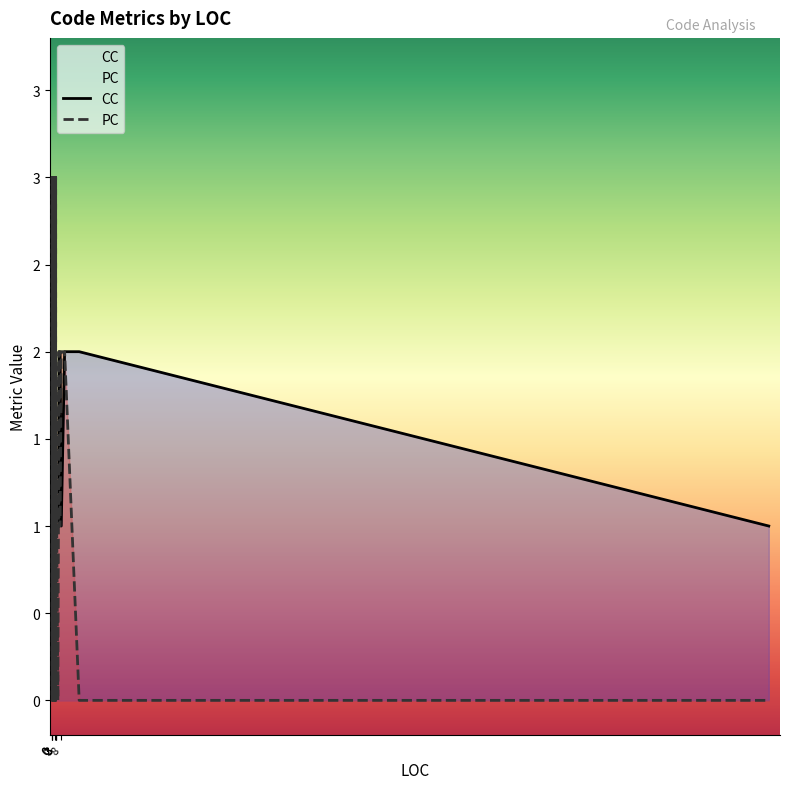

What is the value of the CC point at the 31st from the left?

1